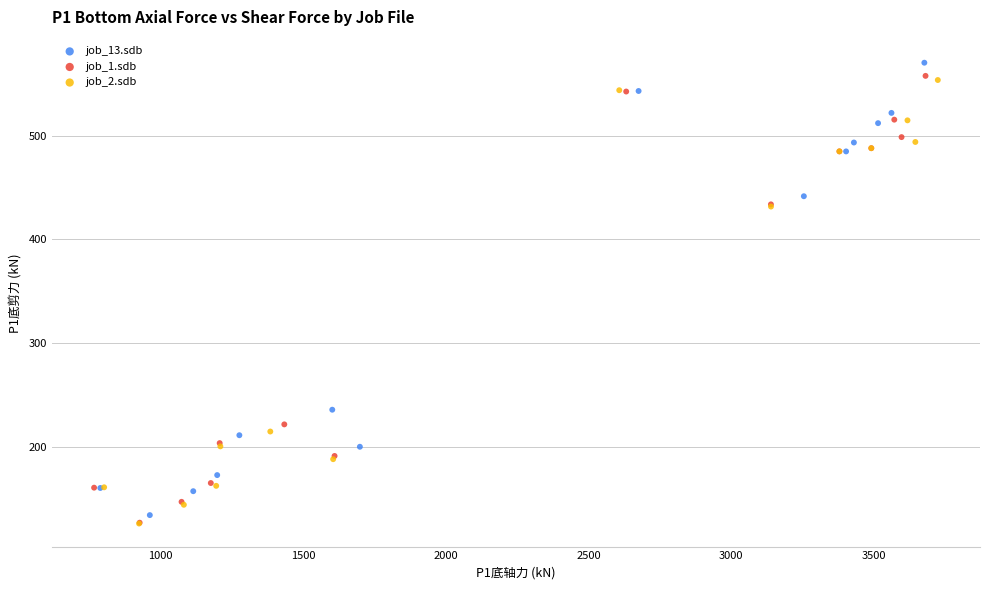

Which series has the widest spread of Y values?

job_13.sdb